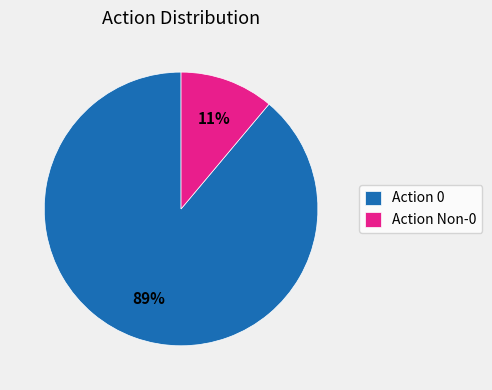

Is it true that Action 0 is 83% of the pie?

False